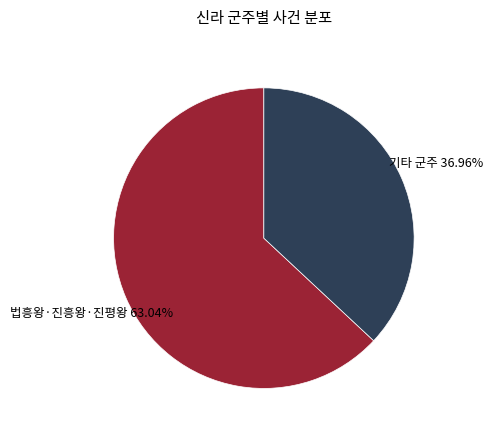

What is the majority slice?

법흥왕·진흥왕·진평왕 63.04%